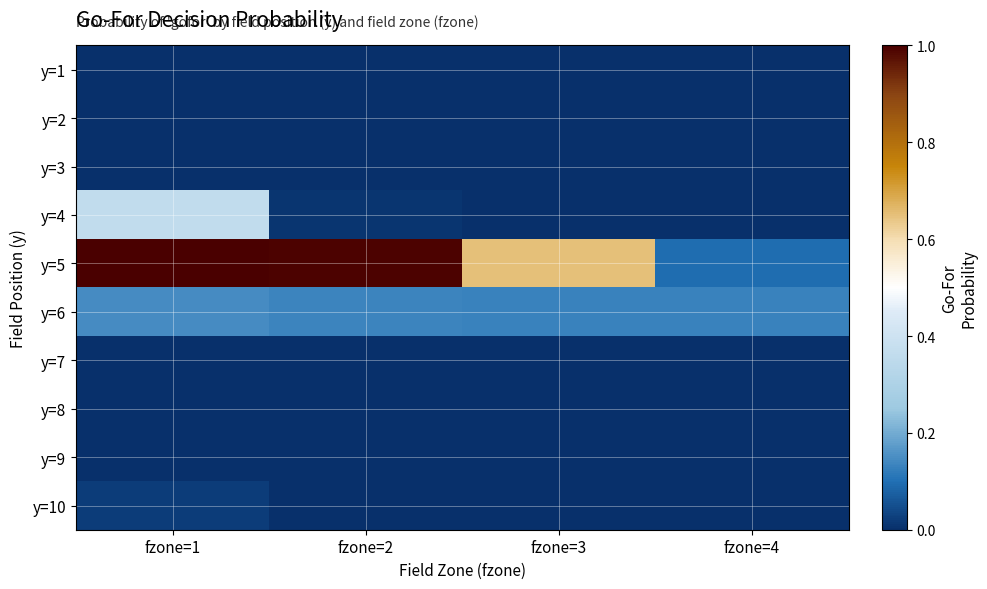

Reading left to right, transcribe all the data shown in this chart.

y=1: fzone=1=0.0	fzone=2=0.0	fzone=3=0.0	fzone=4=0.0
y=2: fzone=1=0.0	fzone=2=0.0	fzone=3=0.0	fzone=4=0.0
y=3: fzone=1=0.0	fzone=2=0.0	fzone=3=0.0	fzone=4=0.0
y=4: fzone=1=0.4	fzone=2=0.0	fzone=3=0.0	fzone=4=0.0
y=5: fzone=1=1.0	fzone=2=1.0	fzone=3=0.7	fzone=4=0.1
y=6: fzone=1=0.1	fzone=2=0.1	fzone=3=0.1	fzone=4=0.1
y=7: fzone=1=0.0	fzone=2=0.0	fzone=3=0.0	fzone=4=0.0
y=8: fzone=1=0.0	fzone=2=0.0	fzone=3=0.0	fzone=4=0.0
y=9: fzone=1=0.0	fzone=2=0.0	fzone=3=0.0	fzone=4=0.0
y=10: fzone=1=0.0	fzone=2=0.0	fzone=3=0.0	fzone=4=0.0